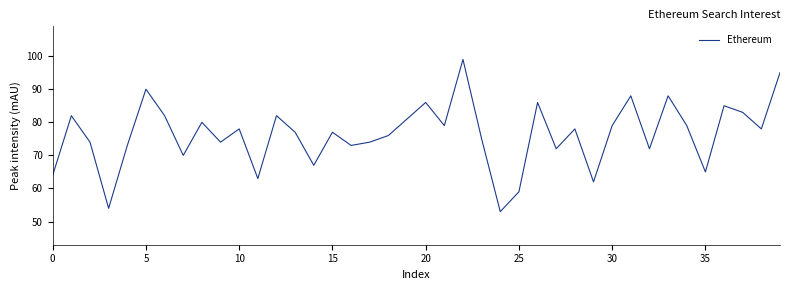

What is the difference between the maximum and minimum values?

46